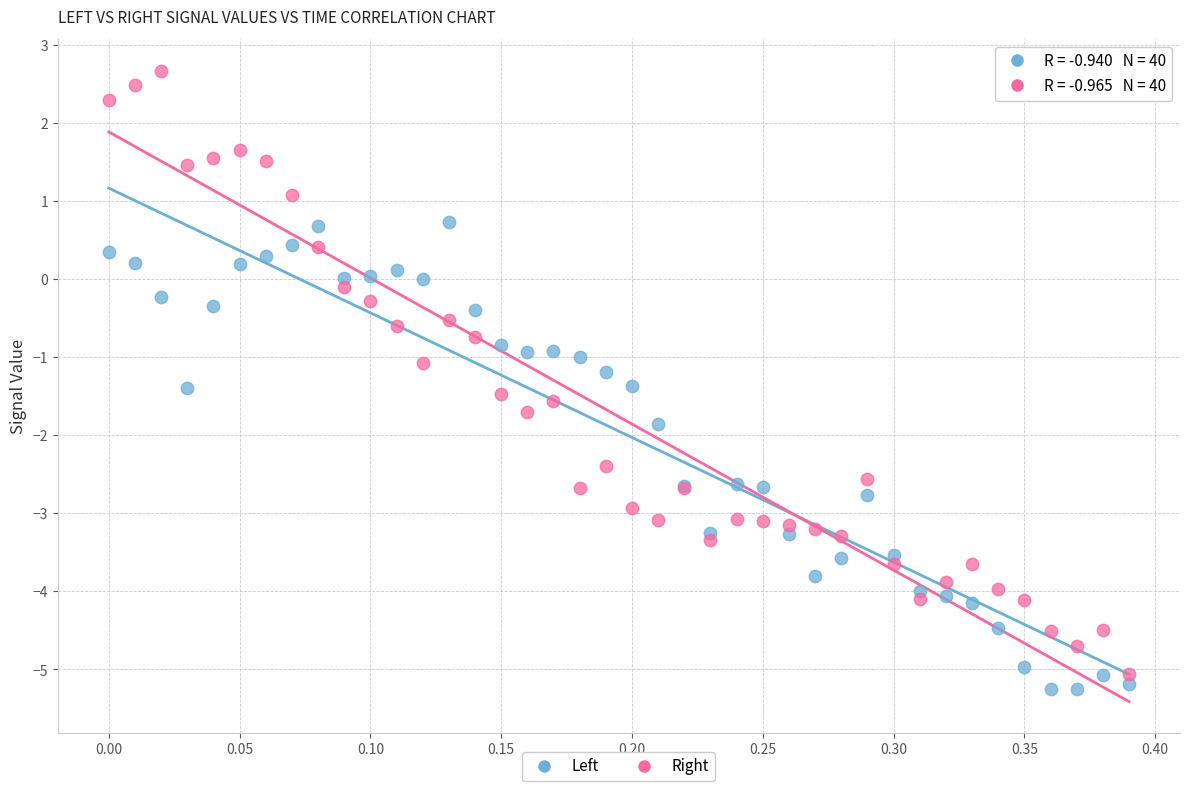

Which series reaches the minimum Y coordinate?

Left